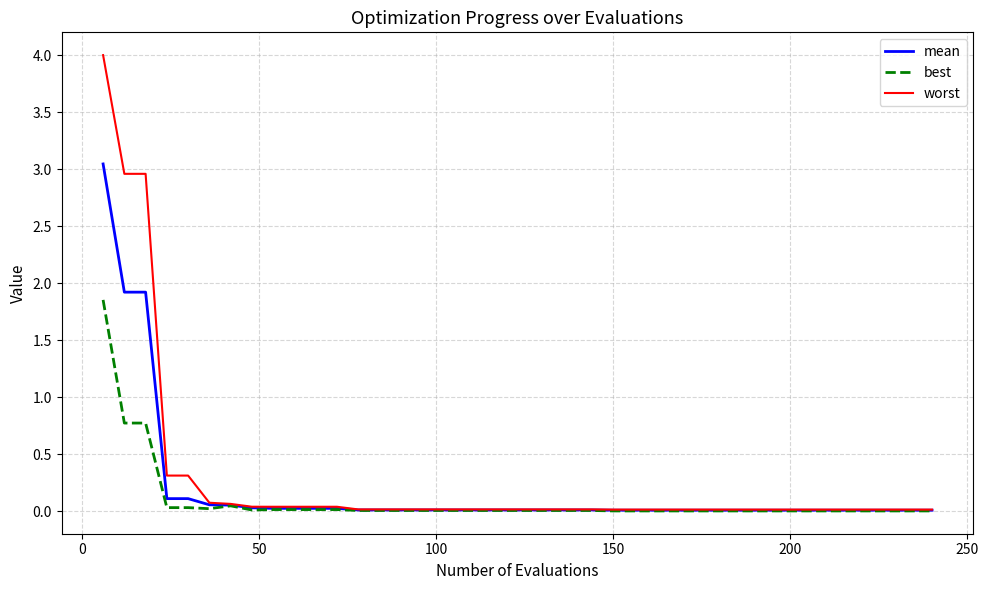

Which series has the largest range (max minus min)?

worst